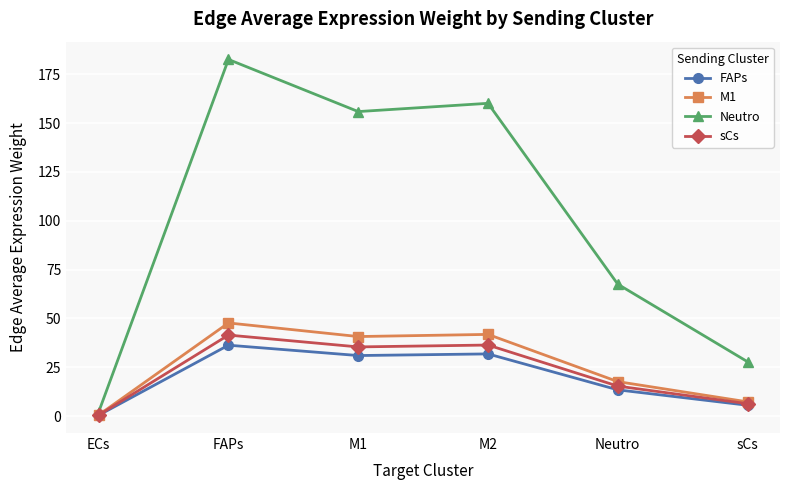

What is the label of the 2nd point from the right?

Neutro